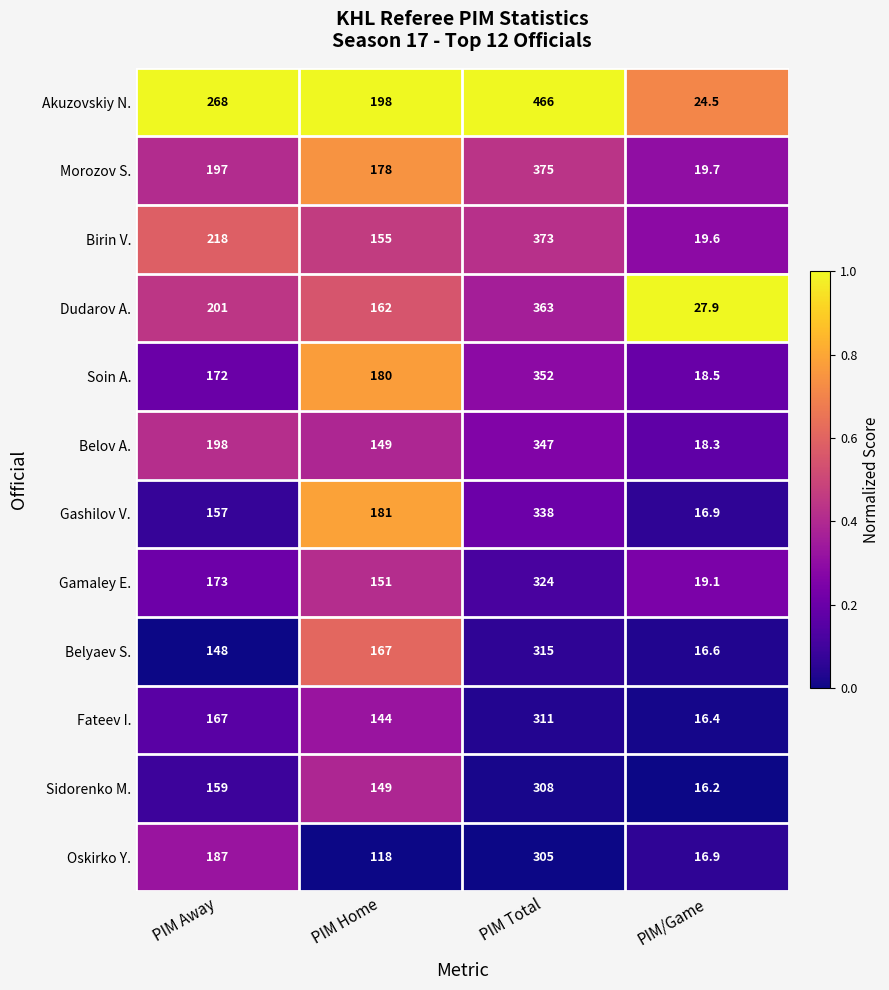

The Morozov S. series shows 4.4 at PIM/Game. True or false?

False